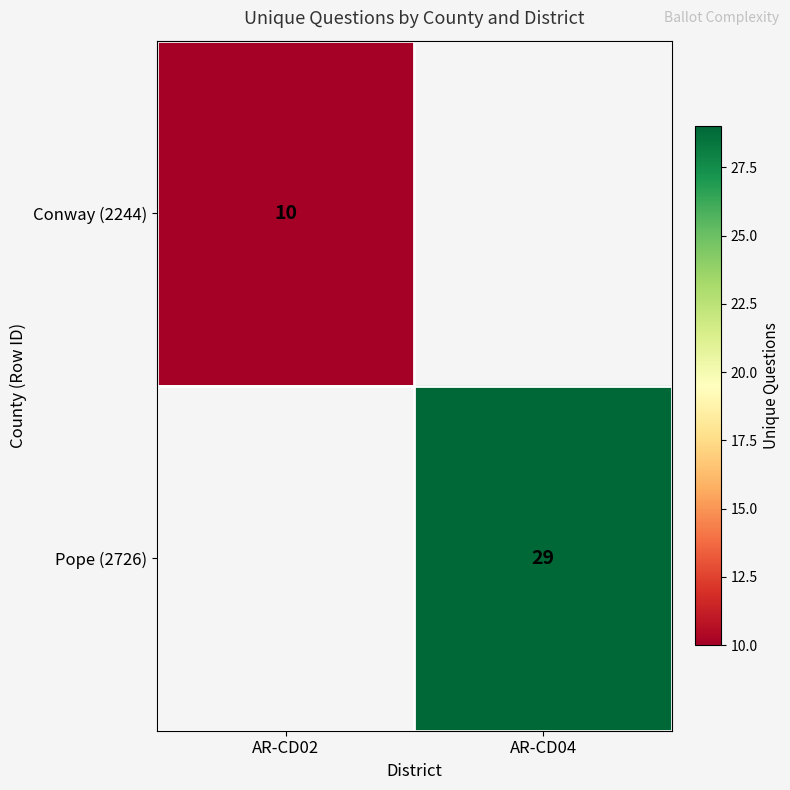

The Conway (2244) series shows 10 at AR-CD02. True or false?

True